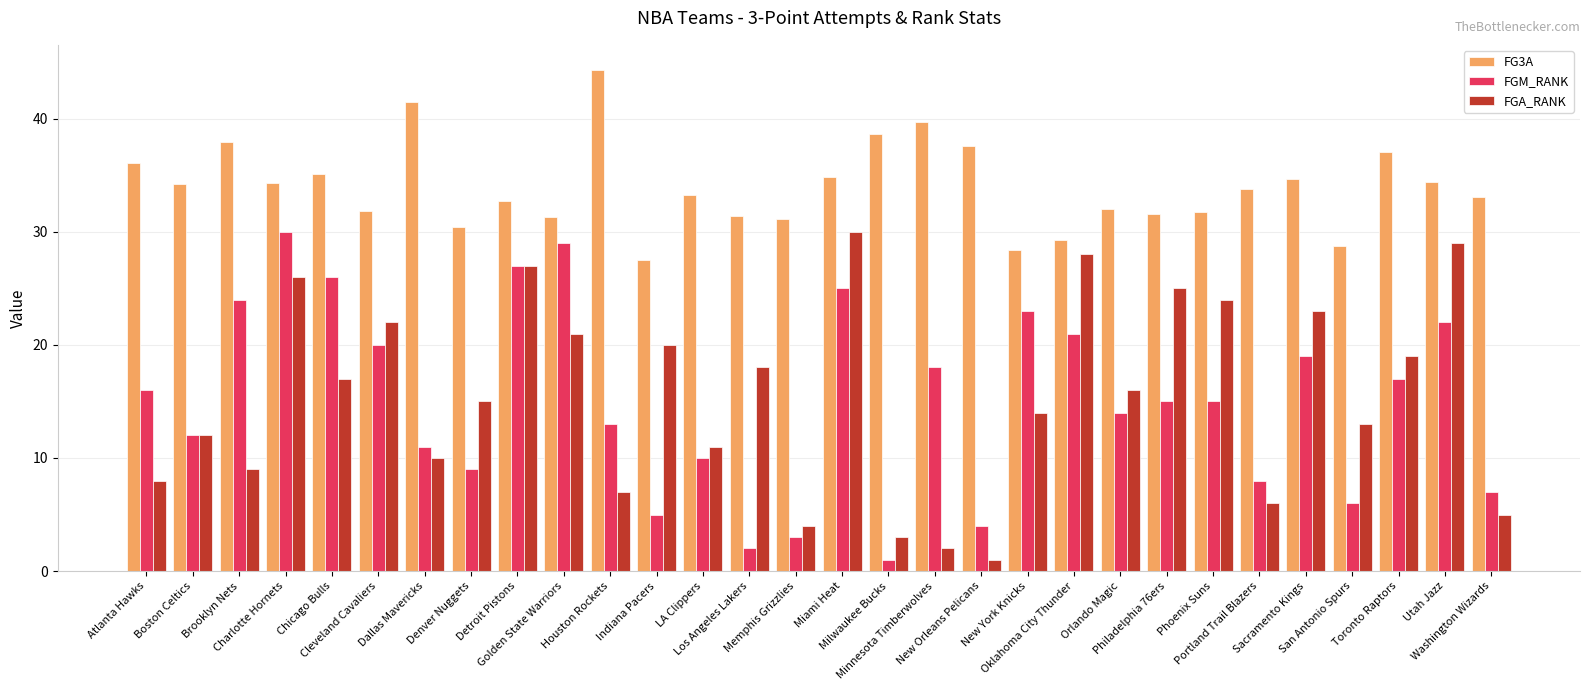

What is the value of the FGM_RANK bar at the 20th from the left?

23.0